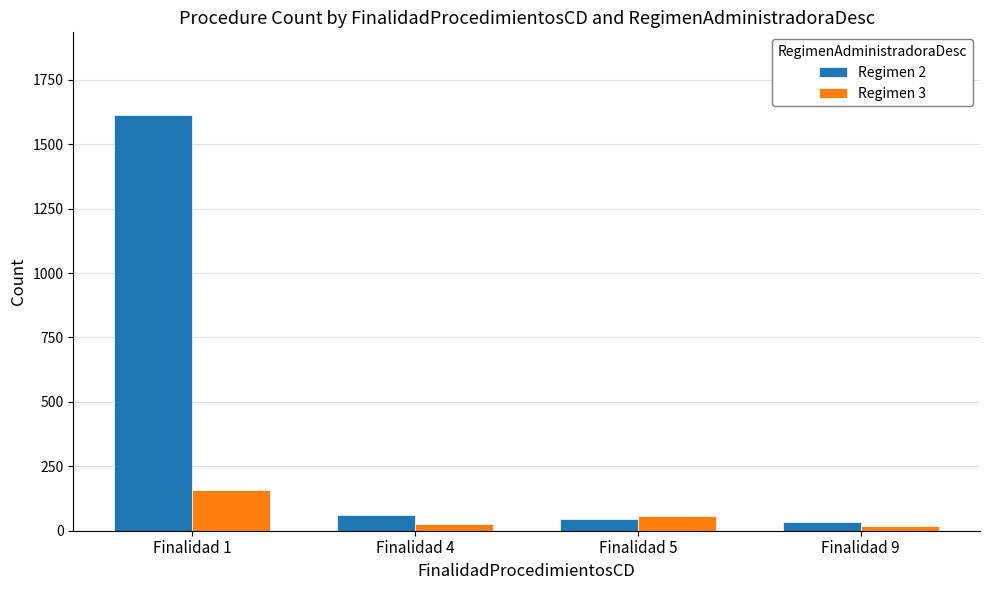

How many categories are shown in the chart?

4